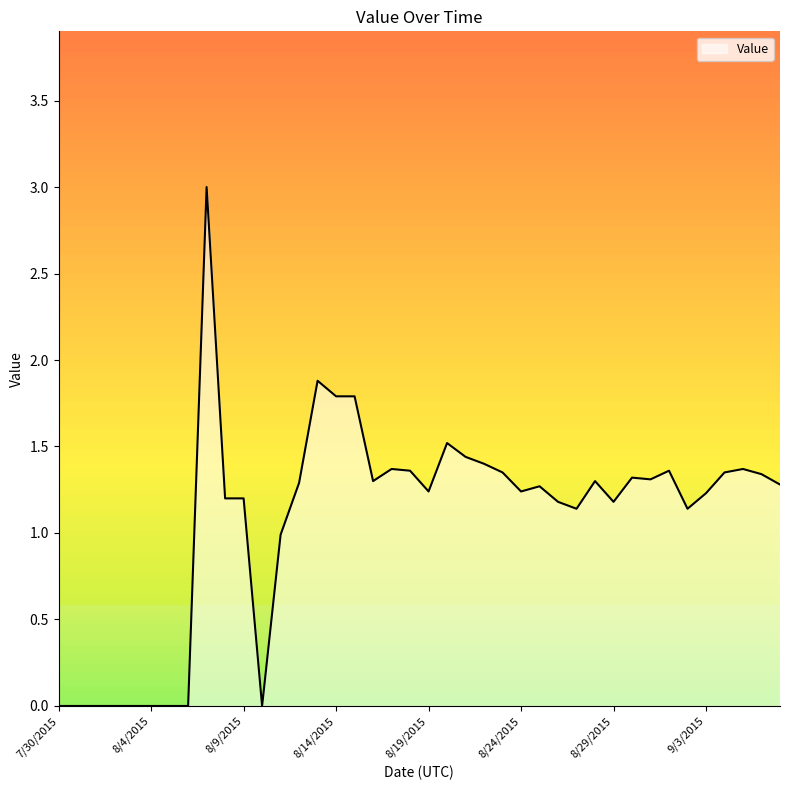

Which has a higher value, 9/6/2015 or 8/29/2015?

9/6/2015